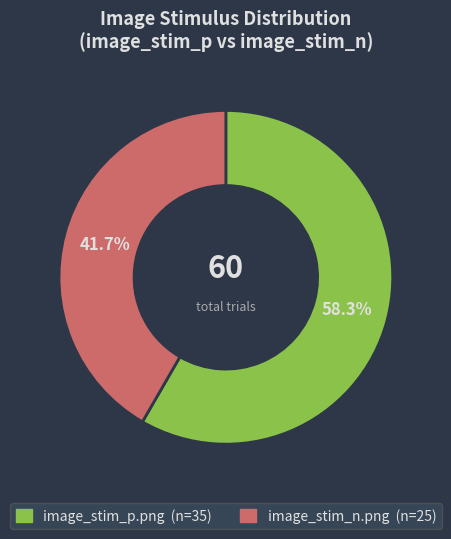

To the nearest percent, what percentage of the pie is image_stim_n.png?

42%